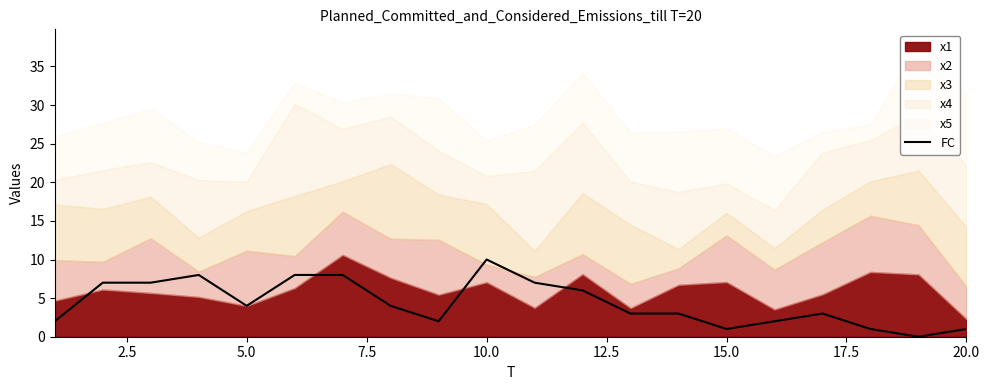

Reading right to left, what are all the values shown in this chart?

1	0	1	3	2	1	3	3	6	7	10	2	4	8	8	4	8	7	7	2